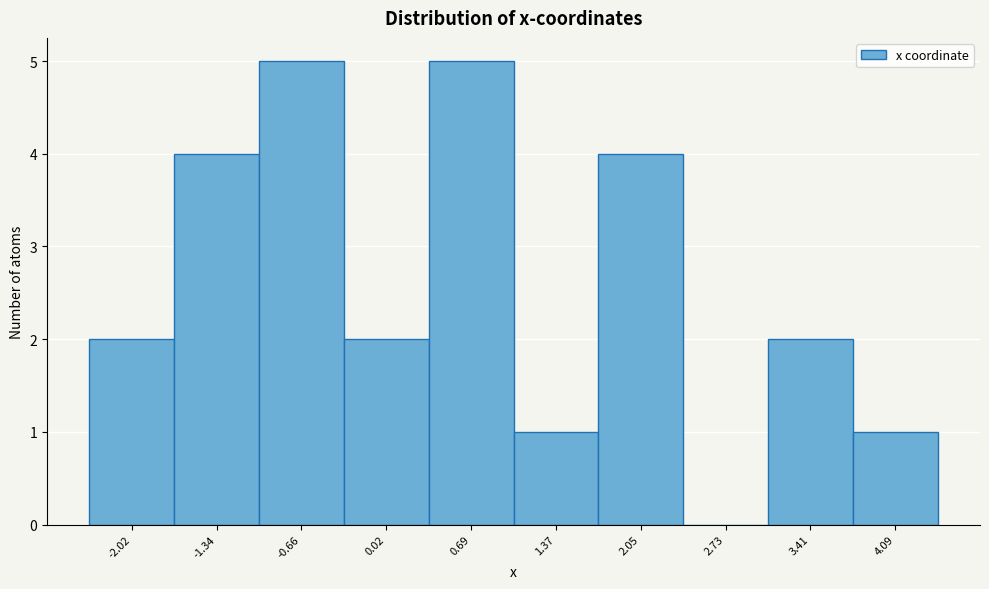

Reading left to right, transcribe all the data shown in this chart.

-2.02=2	-1.34=4	-0.66=5	0.02=2	0.69=5	1.37=1	2.05=4	2.73=0	3.41=2	4.09=1